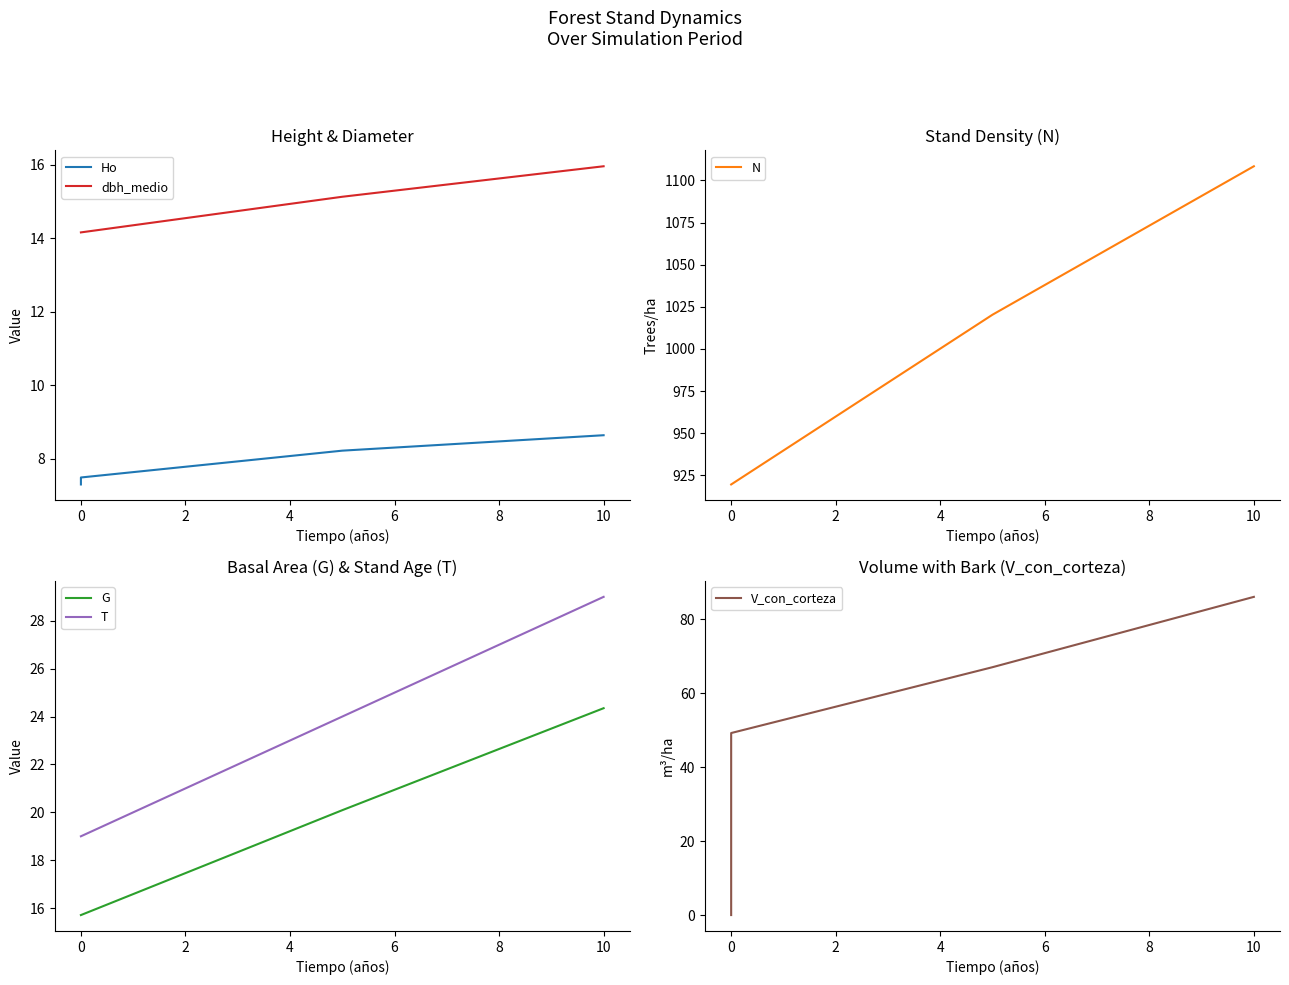

Is the value of G at 0 greater than the value of T at 0?

No